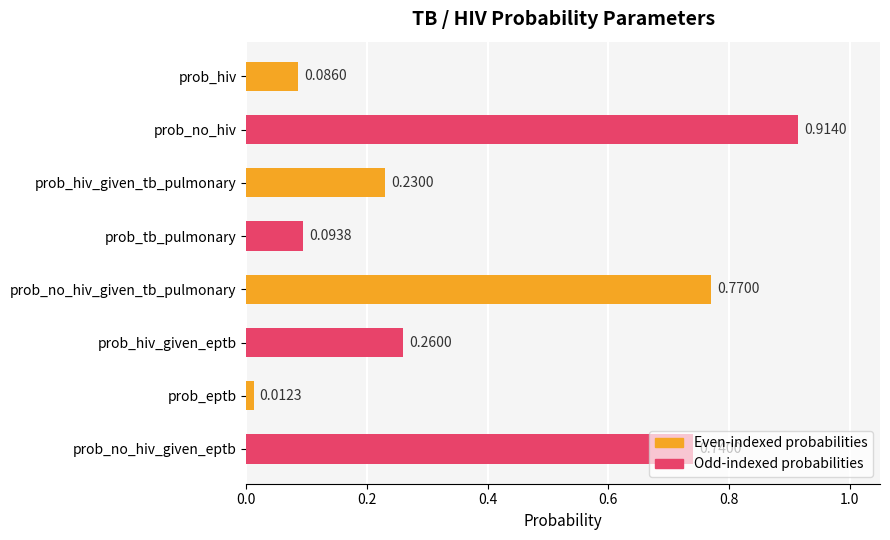

How many bars are there in total?

8